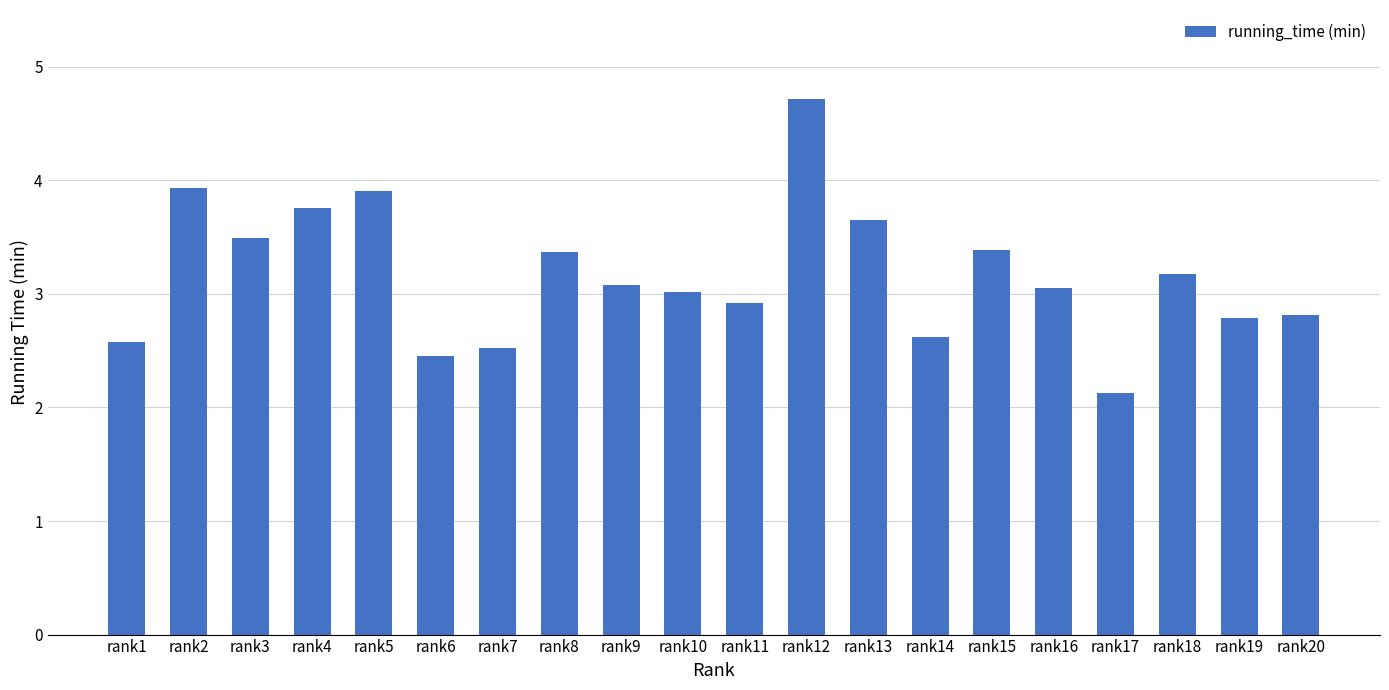

What is the average value?

3.2